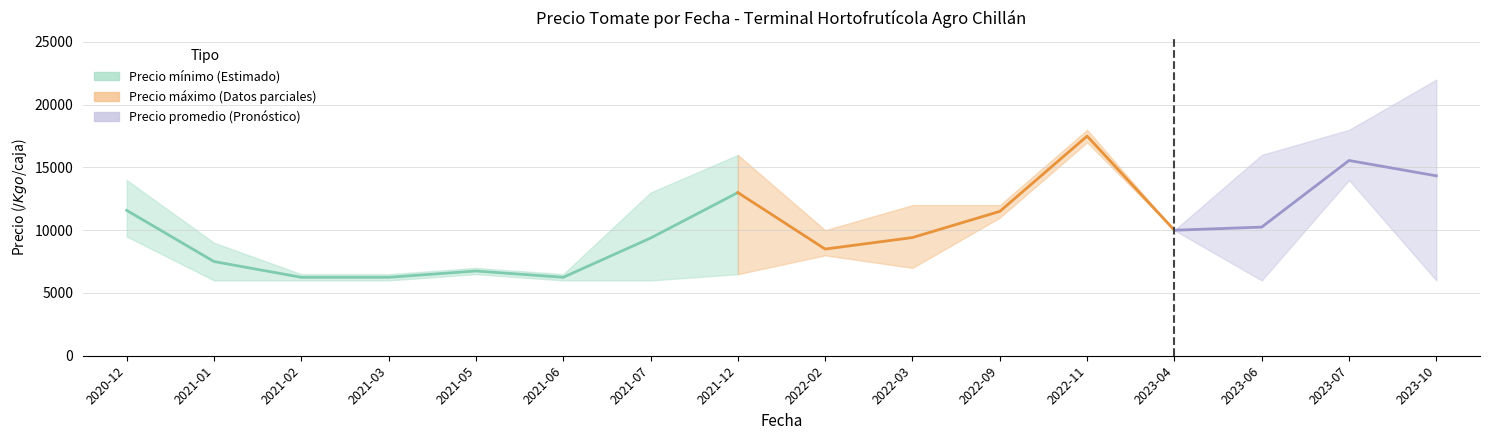

Rank the categories by value from lowest to highest.

2021-02, 2021-03, 2021-06, 2021-05, 2021-01, 2021-07, 2020-12, 2021-12